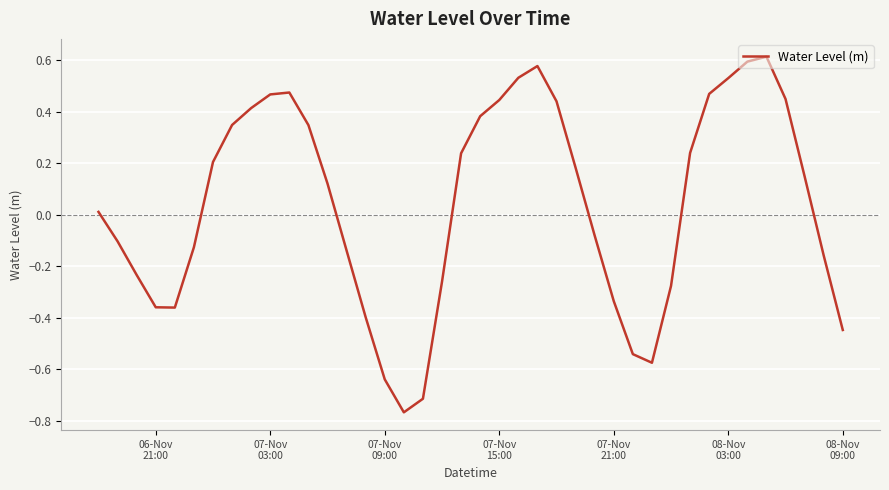

What is the difference between the maximum and minimum values?

1.4